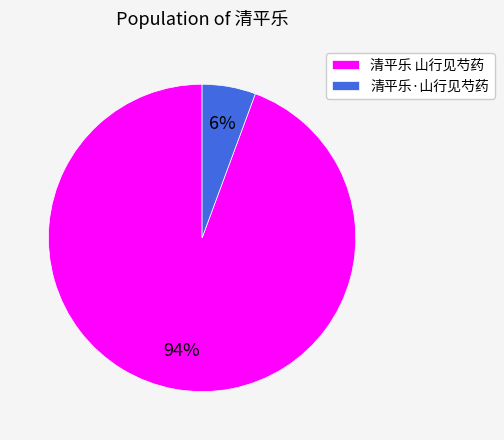

To the nearest percent, what is the average slice percentage?

50%